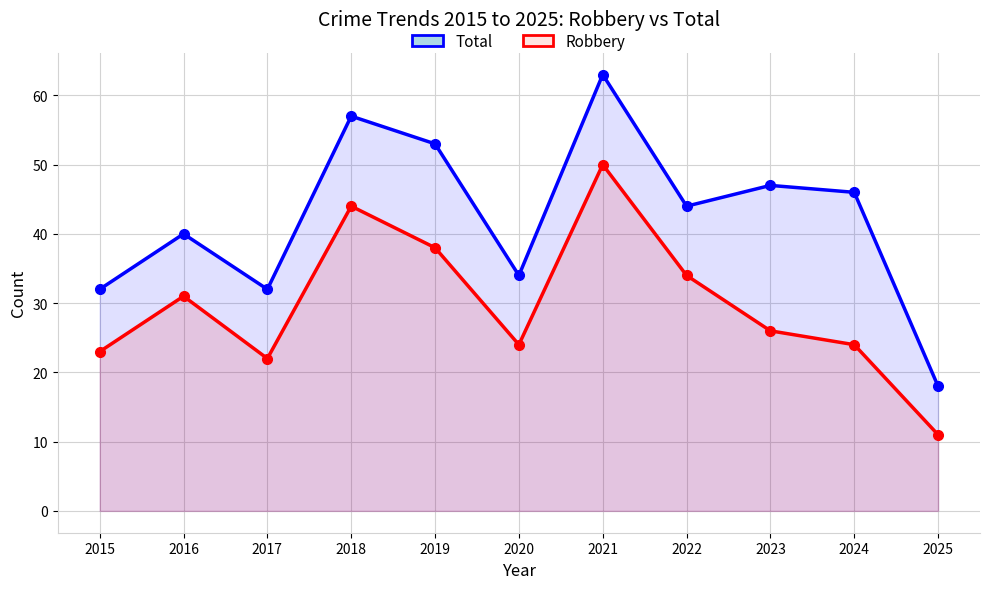

True or false: Total and Robbery cross at least once.

False